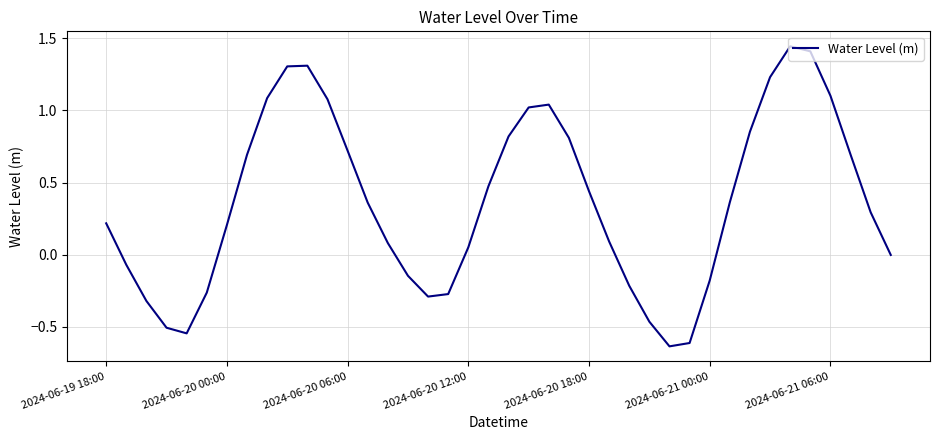

Count the number of categories in the chart.

40